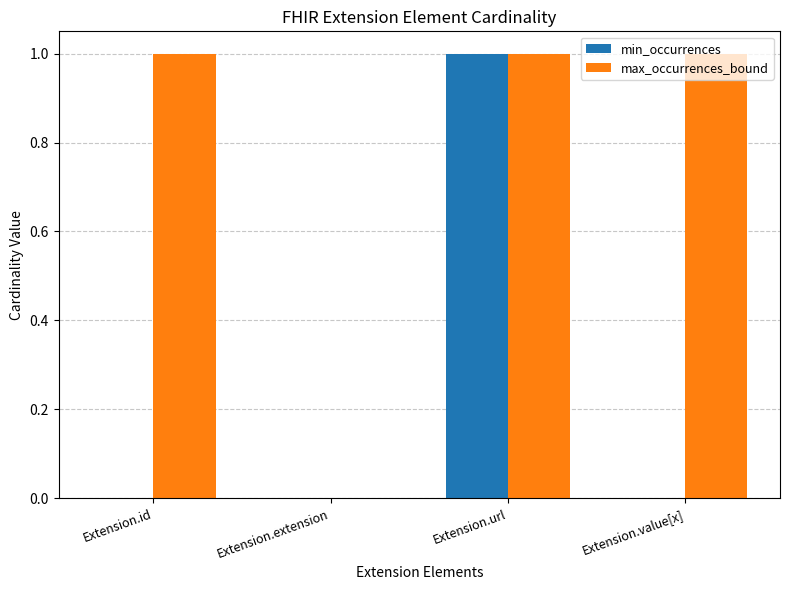

What is the sum of all min_occurrences values?

1